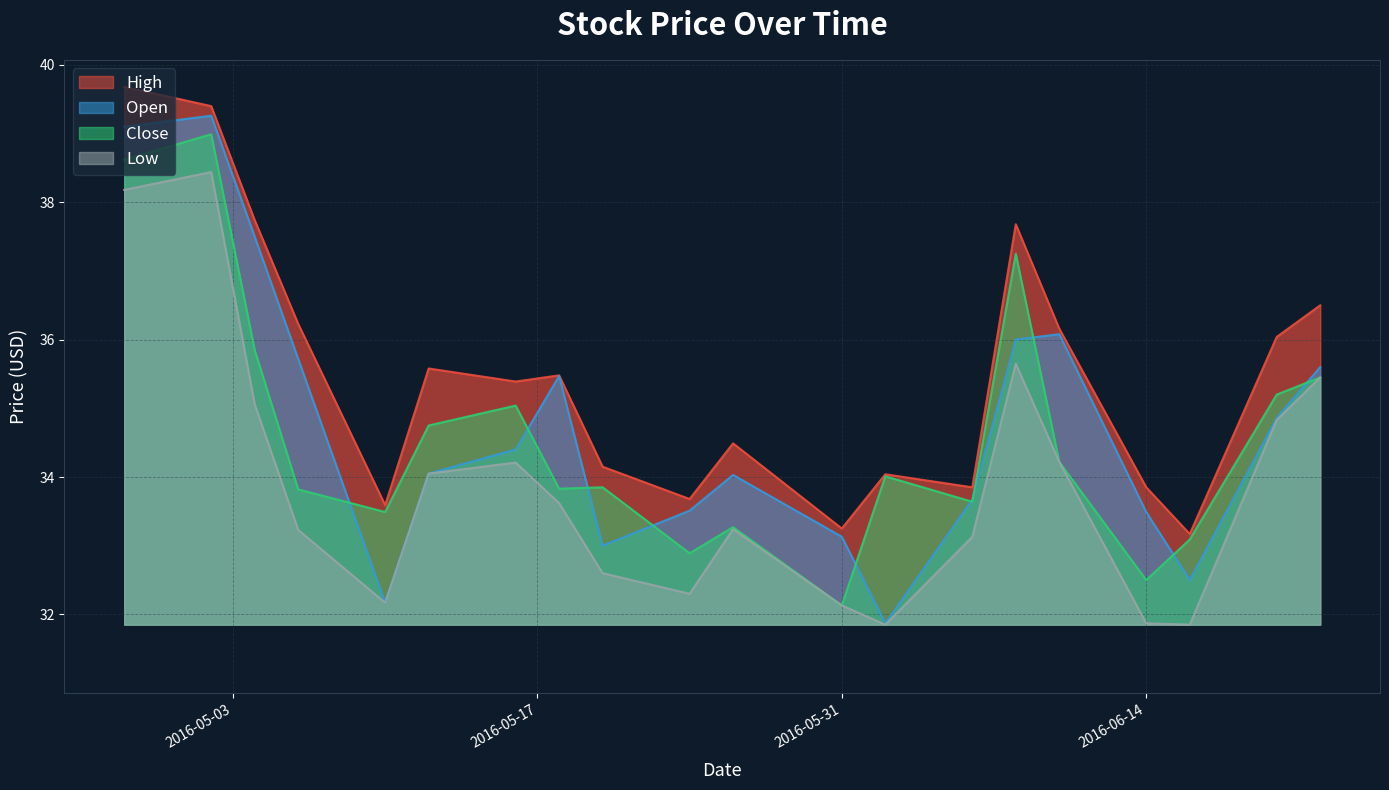

Which series has the largest range (max minus min)?

Open